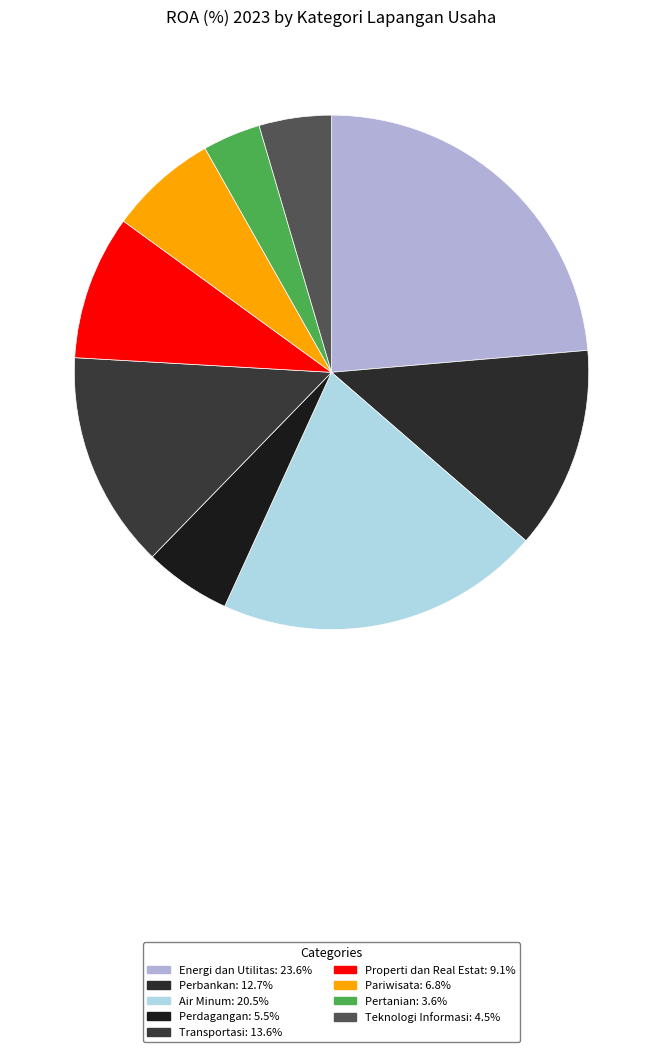

To the nearest percent, what percentage of the pie is Transportasi?

14%